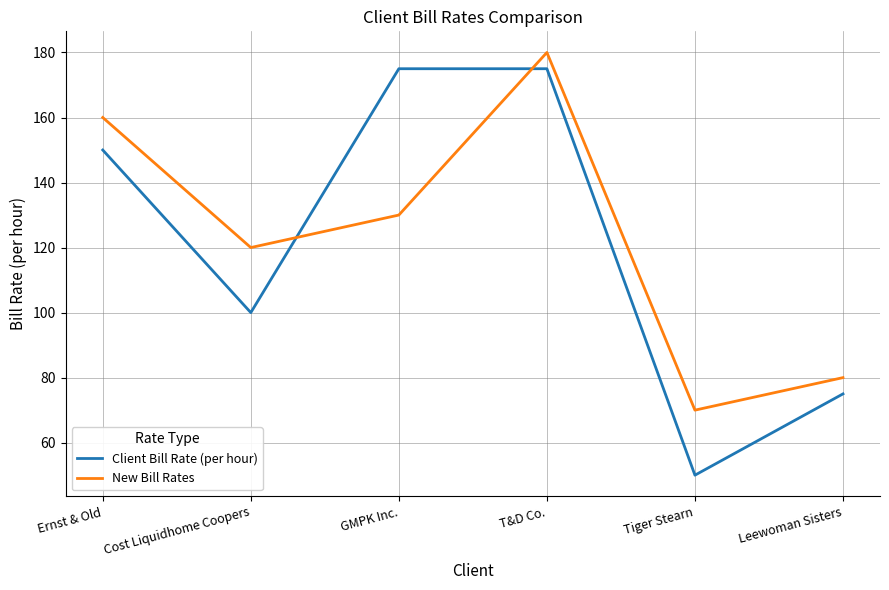

What is the total value across all series at T&D Co.?

355